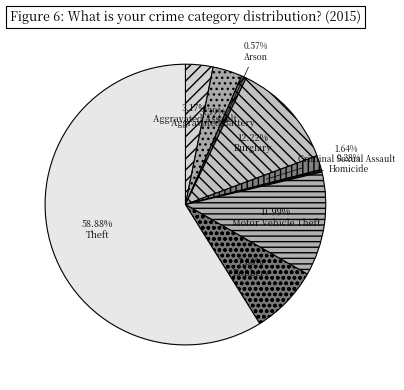

Which slice is the smallest?

Homicide